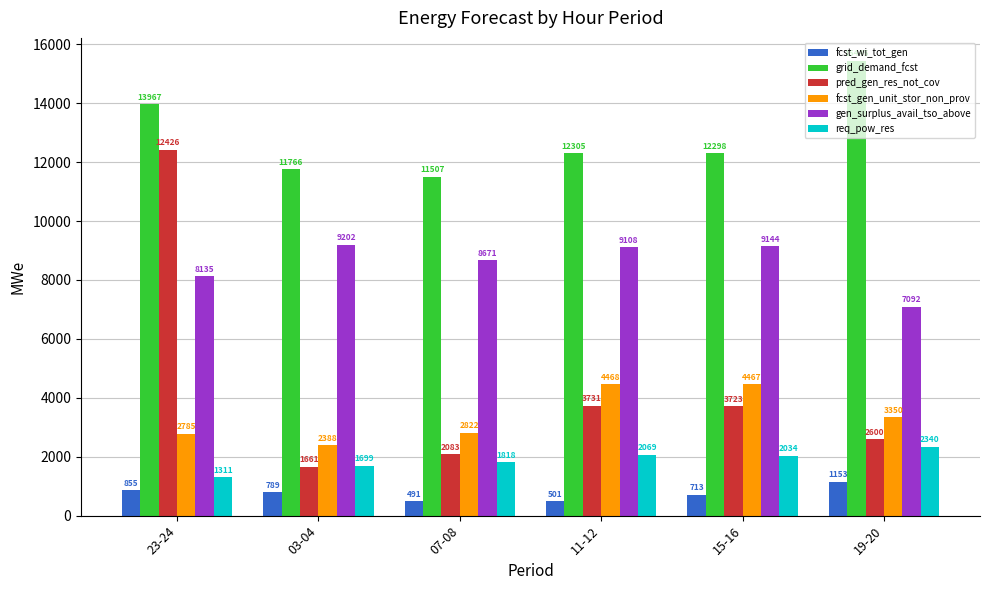

Reading left to right, what are all the values shown in this chart?

fcst_wi_tot_gen: 23-24=855	03-04=789	07-08=491	11-12=501	15-16=713	19-20=1153
grid_demand_fcst: 23-24=13967	03-04=11766	07-08=11507	11-12=12305	15-16=12298	19-20=15445
pred_gen_res_not_cov: 23-24=12426	03-04=1661	07-08=2083	11-12=3731	15-16=3723	19-20=2600
fcst_gen_unit_stor_non_prov: 23-24=2785	03-04=2388	07-08=2822	11-12=4468	15-16=4467	19-20=3350
gen_surplus_avail_tso_above: 23-24=8135	03-04=9202	07-08=8671	11-12=9108	15-16=9144	19-20=7092
req_pow_res: 23-24=1311	03-04=1699	07-08=1818	11-12=2069	15-16=2034	19-20=2340